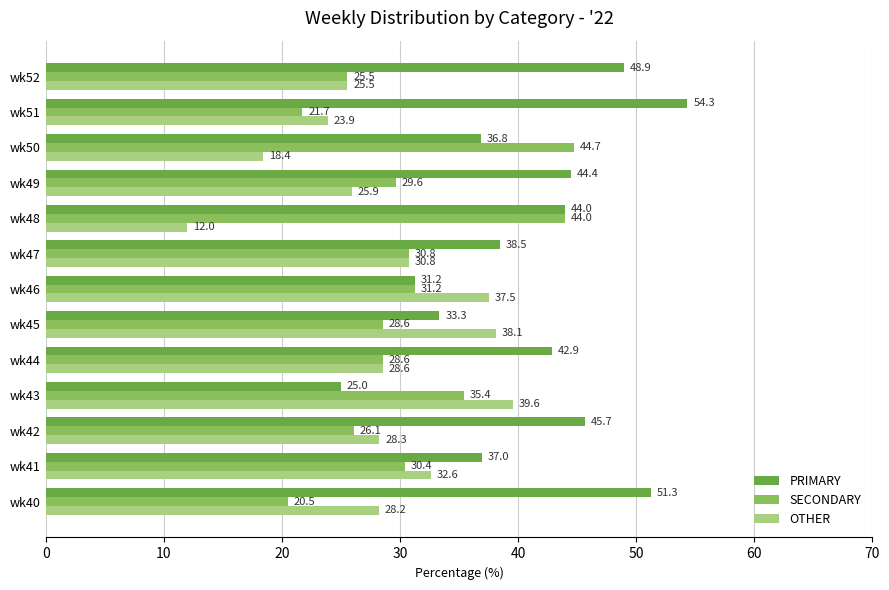

What is the spread (max minus min) of values at wk44?

14.3